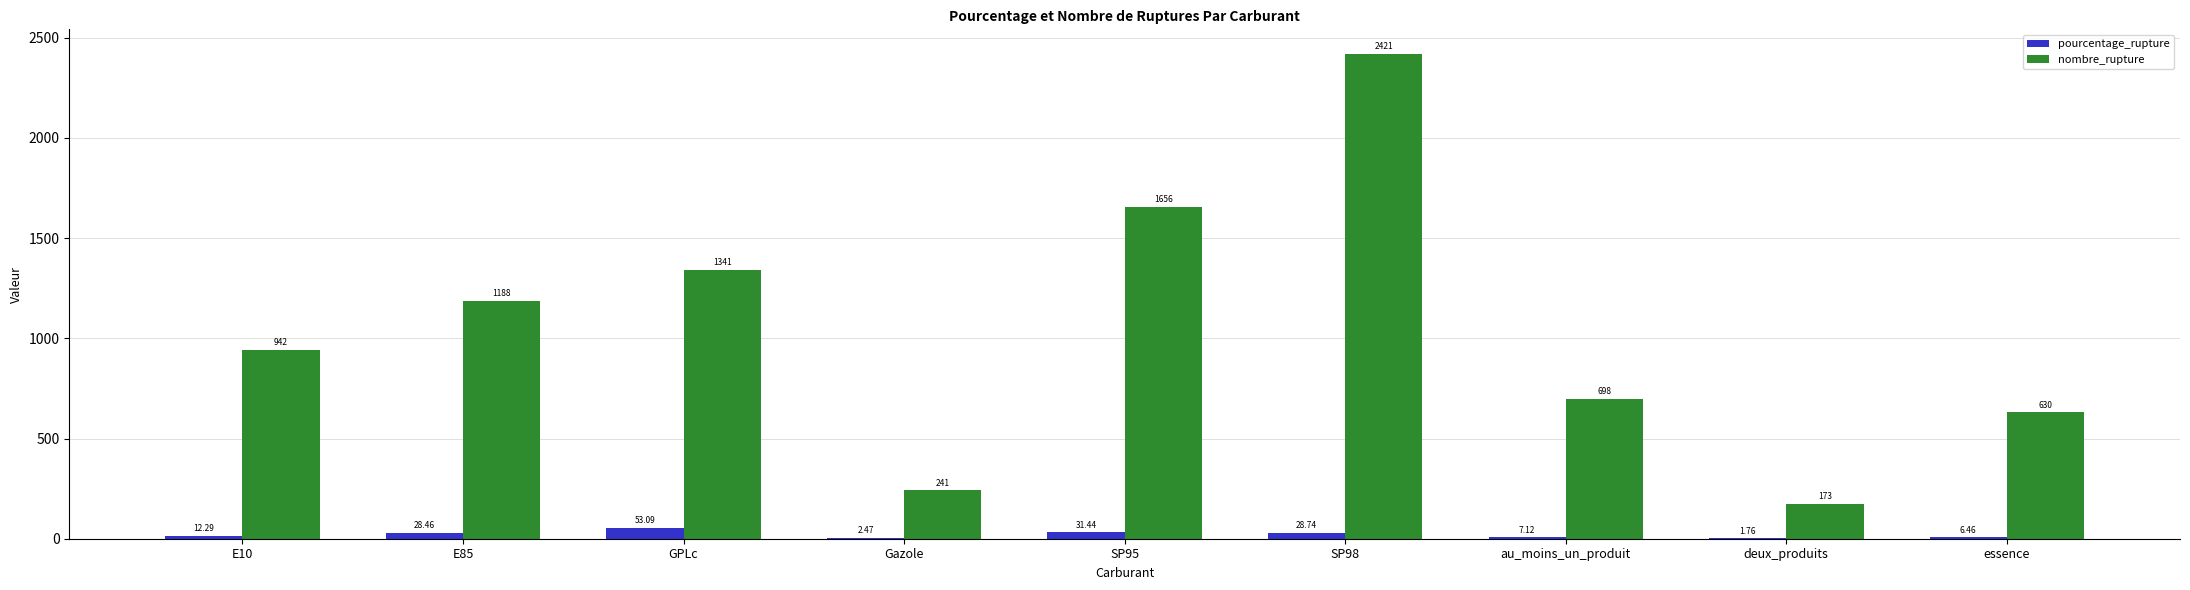

Read the nombre_rupture value at SP98.

2421.0